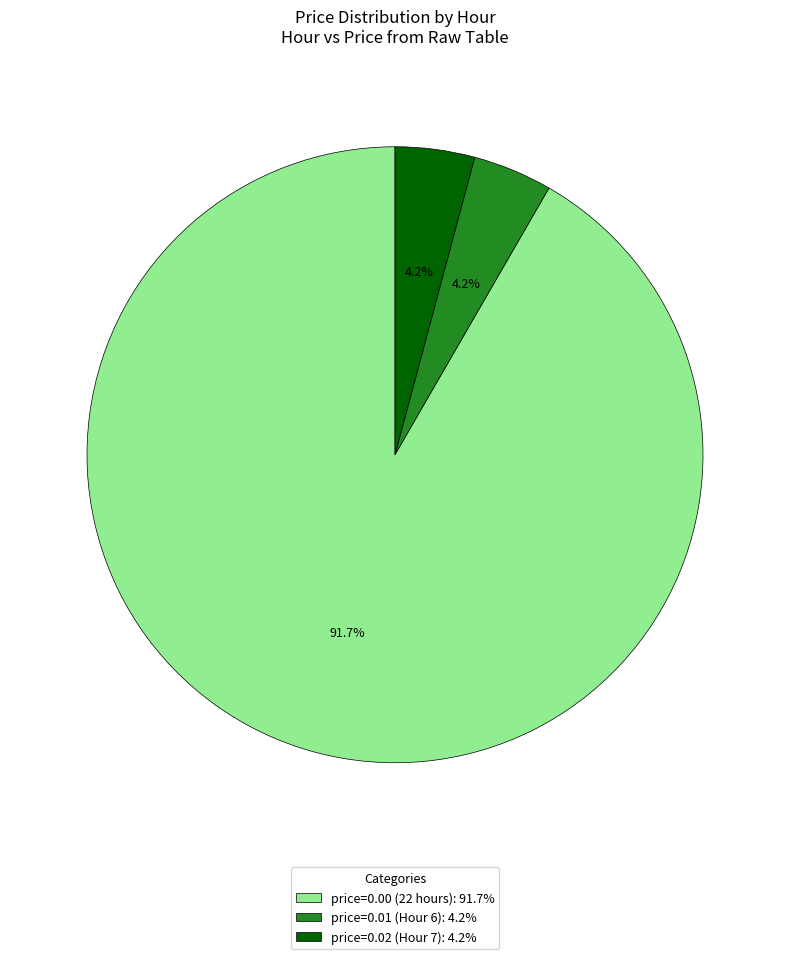

Combined, what portion of the pie is price=0.02 (Hour 7): 4.2% and price=0.00 (22 hours): 91.7%?

95.8%